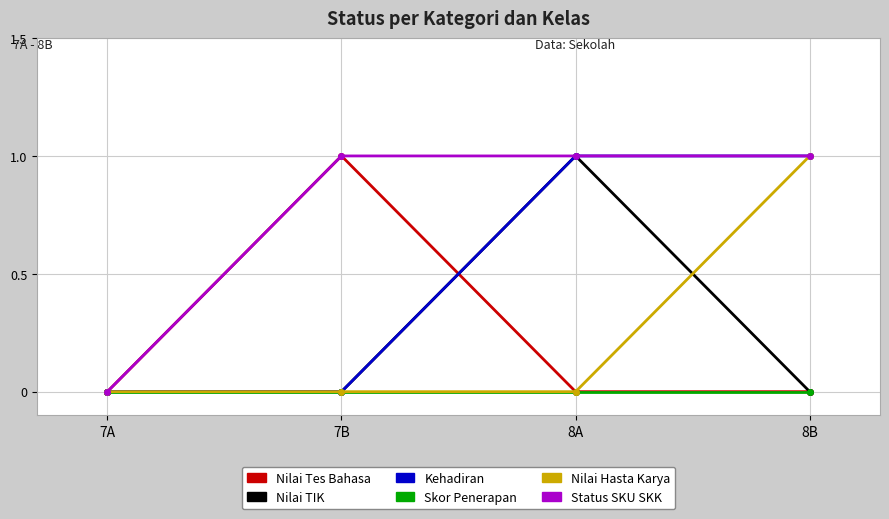

At which label does Nilai Tes Bahasa reach its peak?

7B